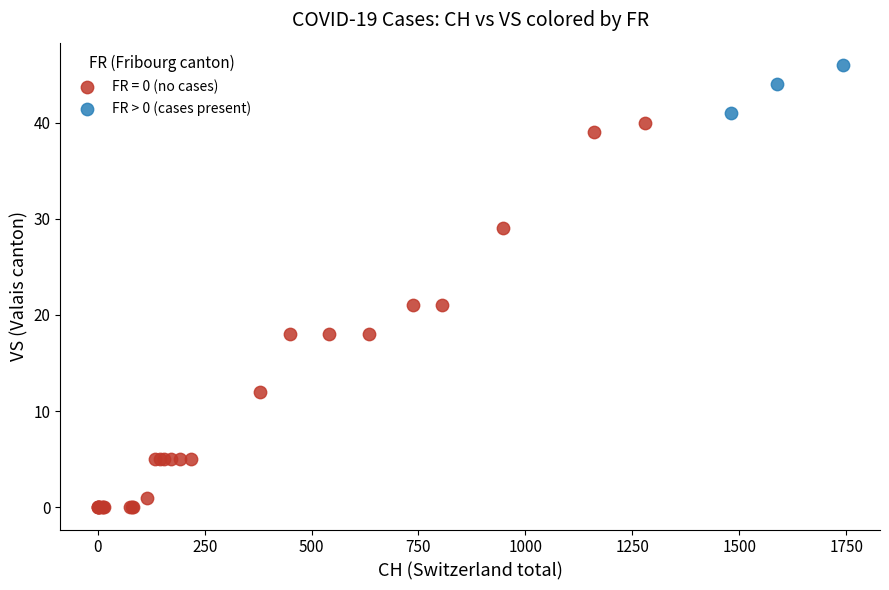

Which series contains the highest Y value?

FR > 0 (cases present)